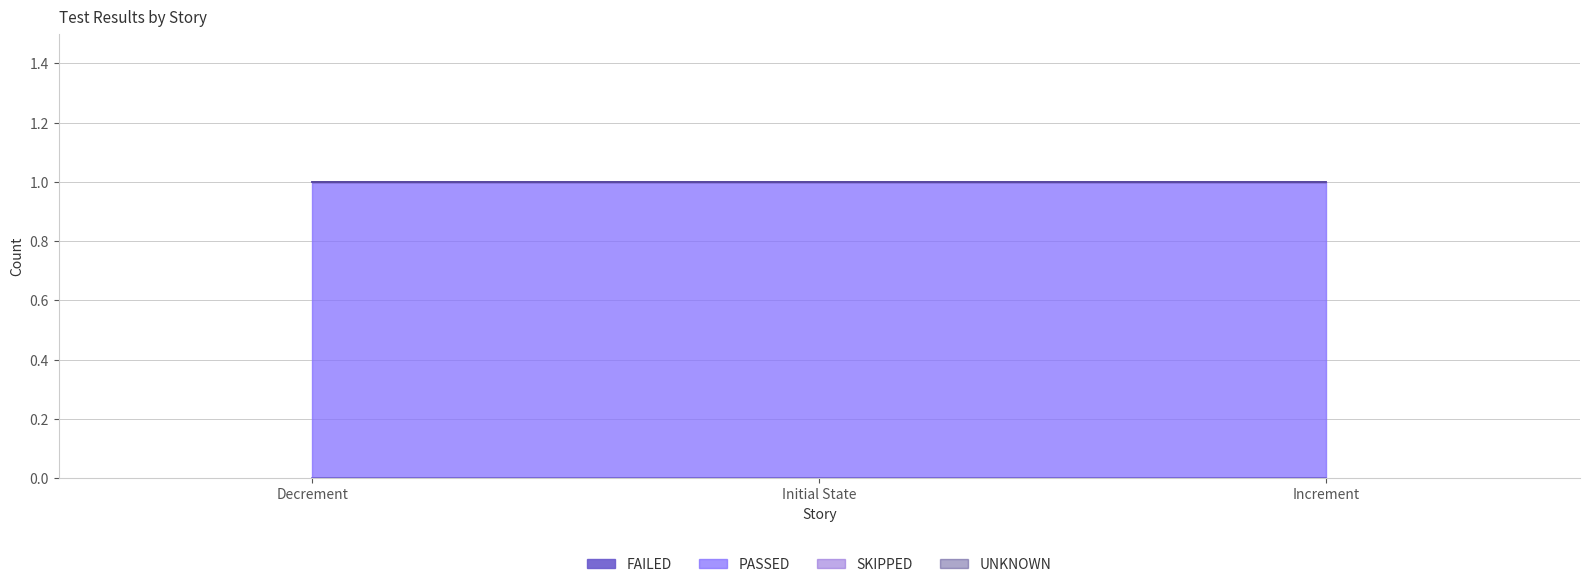

Which series has the largest range (max minus min)?

FAILED